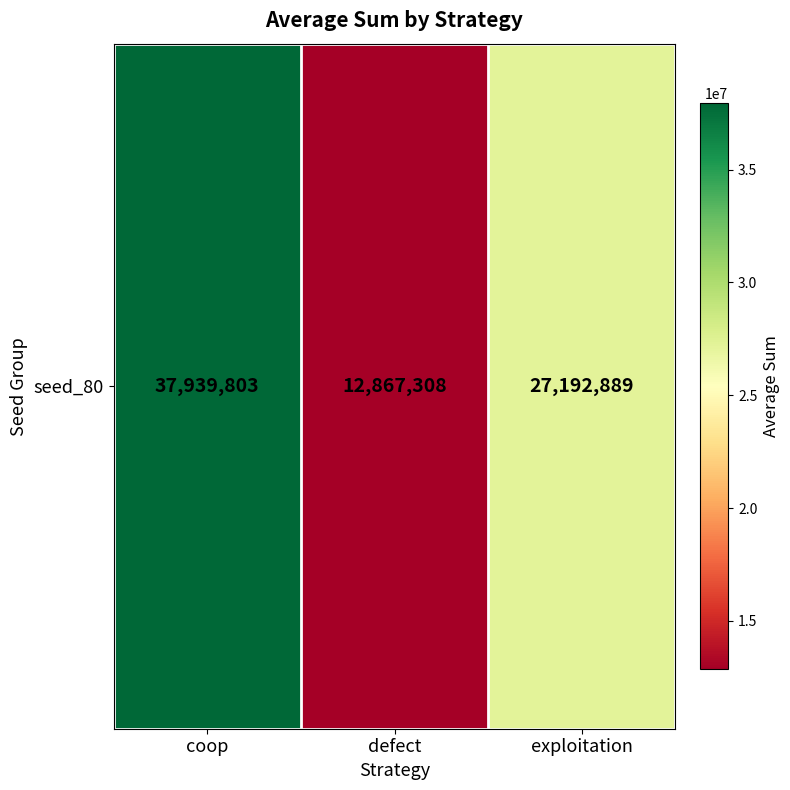

At which category does the chart reach its peak across all series?

coop